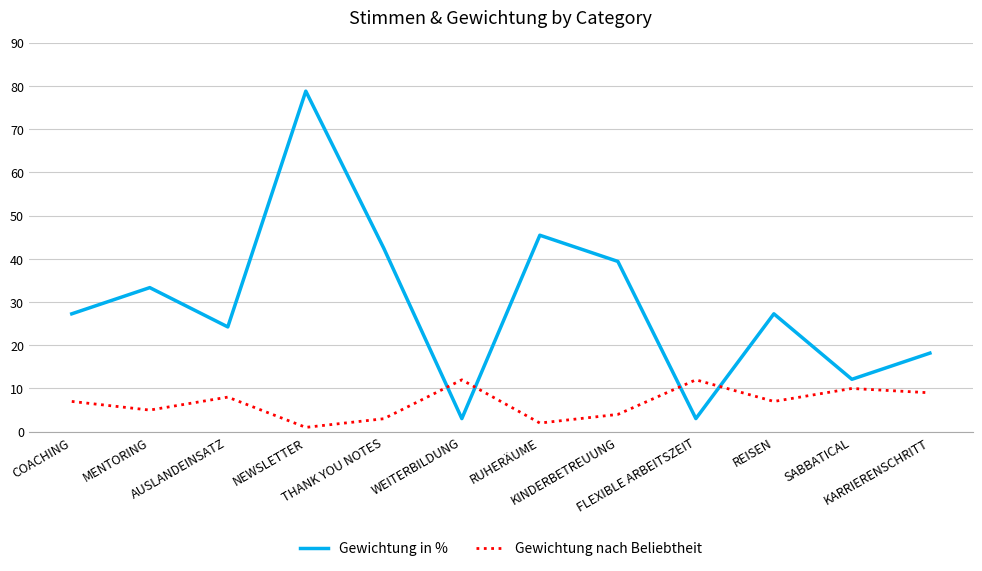

Which series has the largest range (max minus min)?

Gewichtung in %